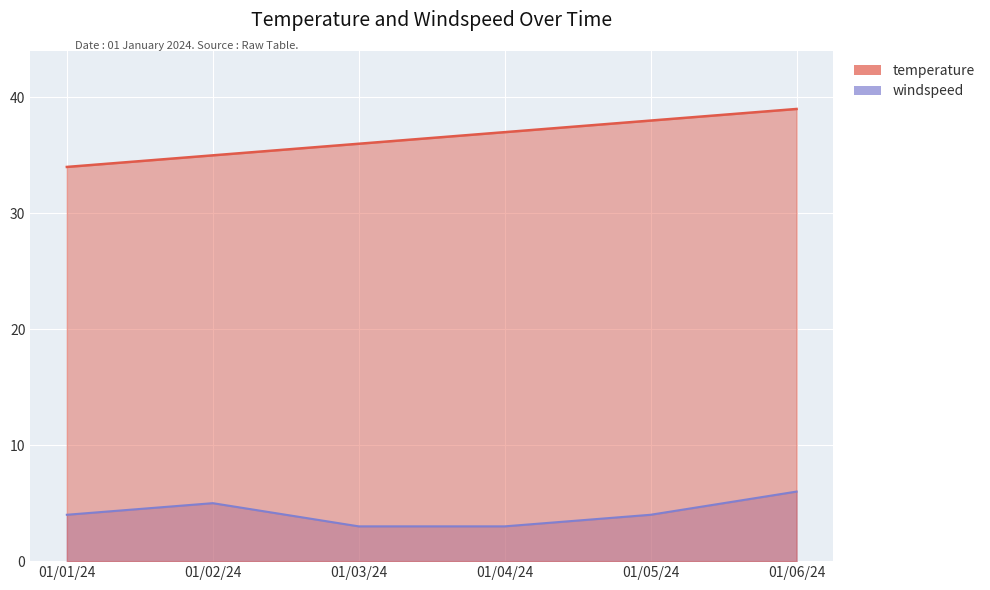

What is the label of the 1st point from the right?

01/06/24